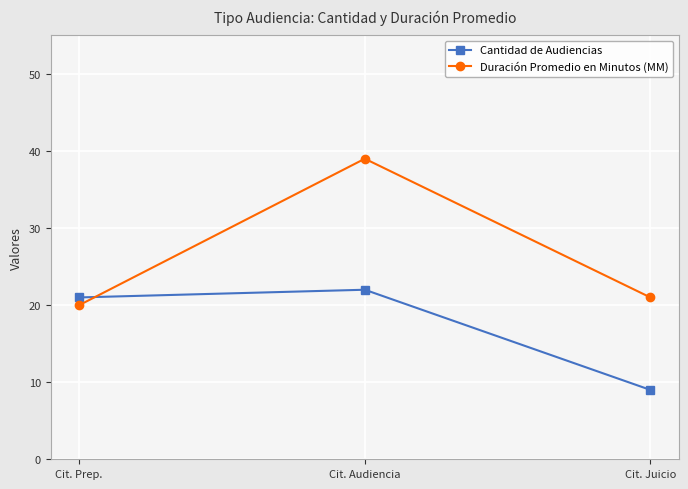

Which category has the lowest value in the Duración Promedio en Minutos (MM) series?

Cit. Prep.